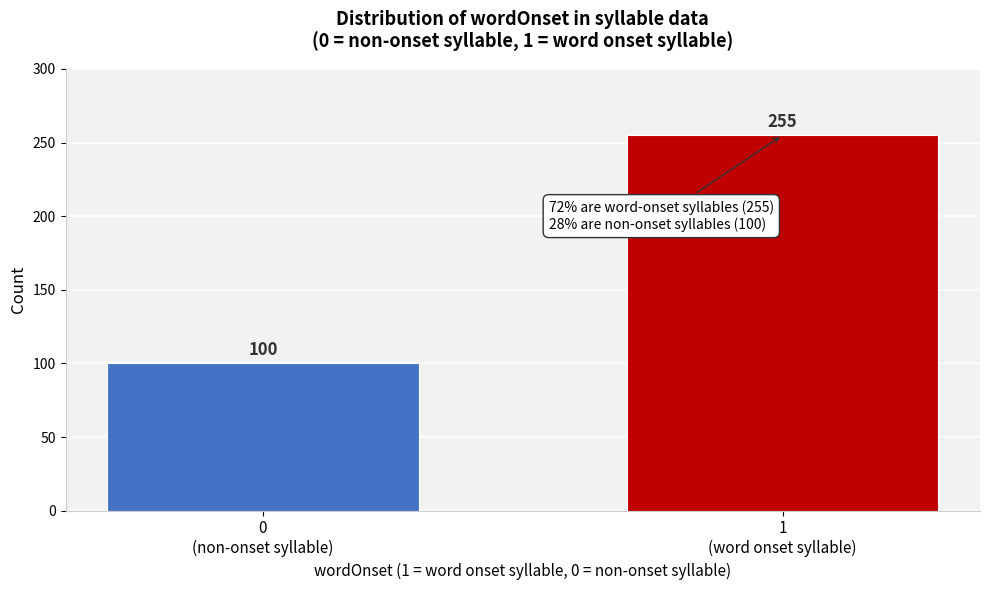

Reading left to right, what are all the values shown in this chart?

100	255